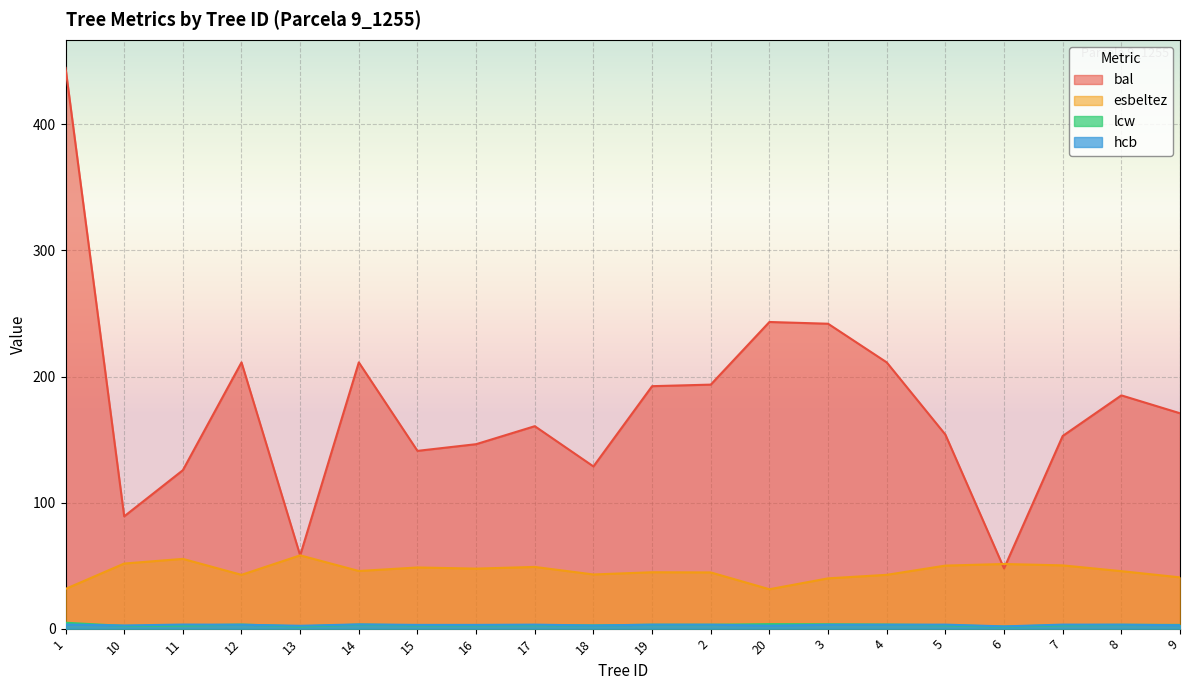

How many values in the lcw series are below 2?

2